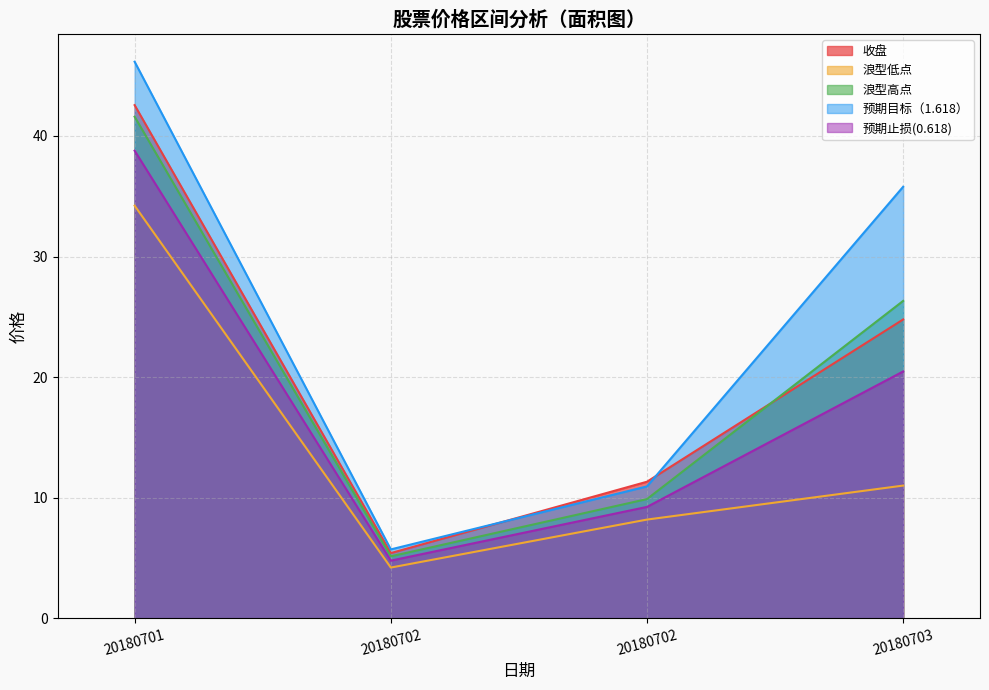

Rank the series by their maximum value, from highest to lowest.

预期目标（1.618）, 收盘, 浪型高点, 预期止损(0.618), 浪型低点